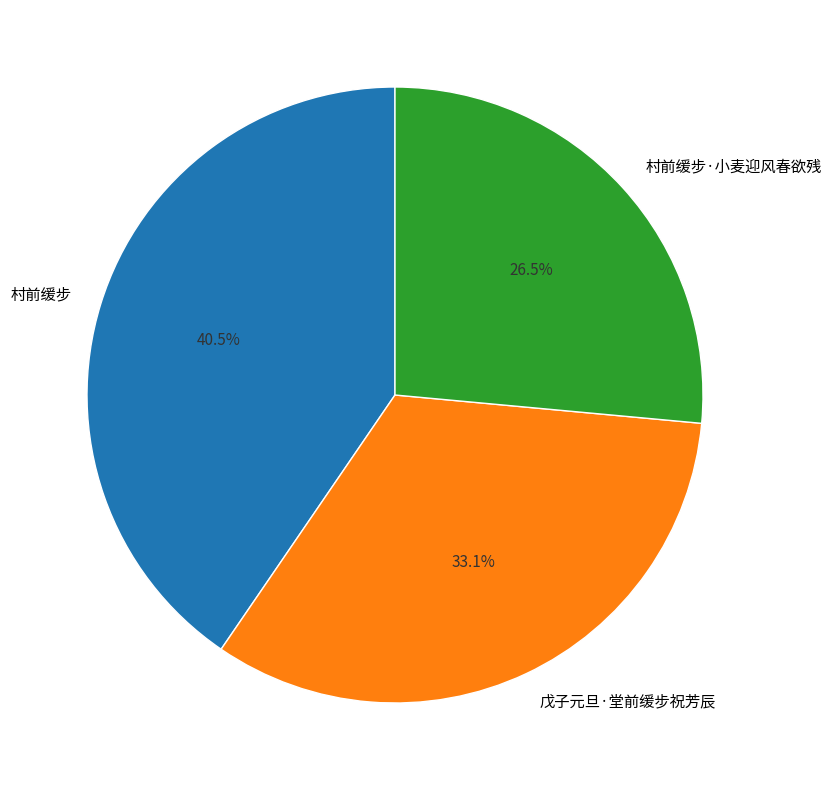

What is the ratio of the value at 村前缓步·小麦迎风春欲残 to the value at 戊子元旦·堂前缓步祝芳辰?

0.8